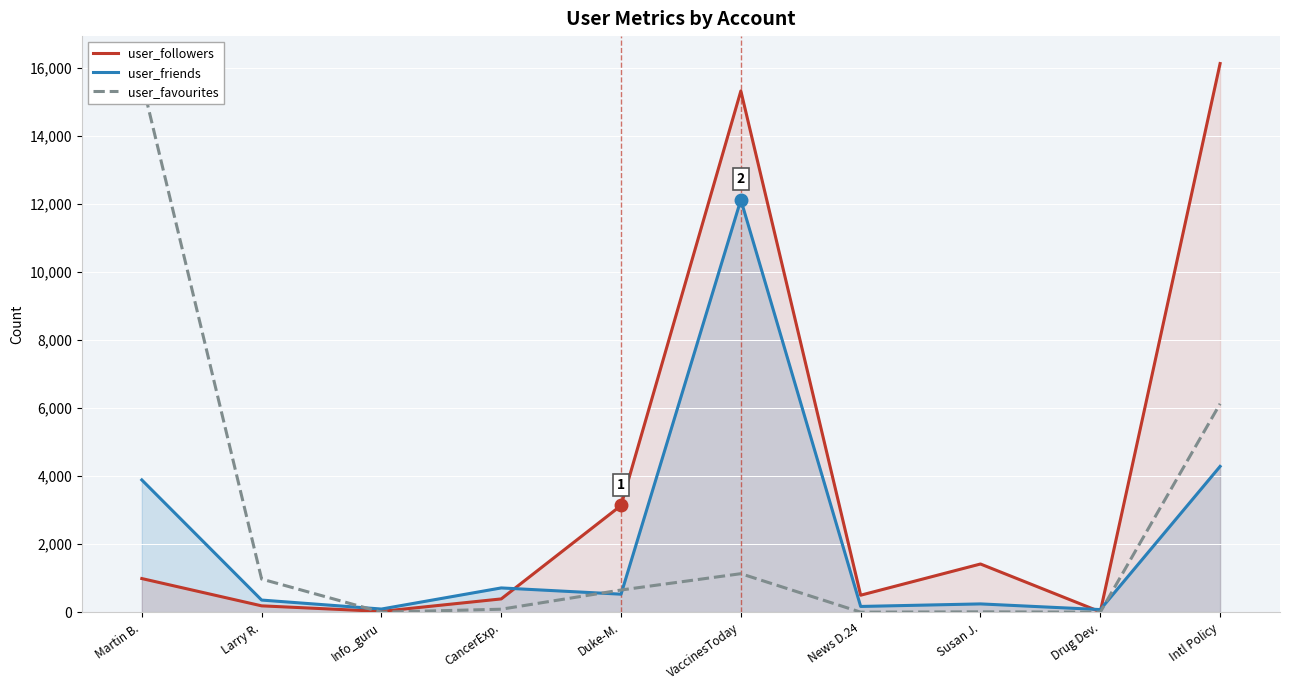

At which category is the sum across all series the highest?

VaccinesToday